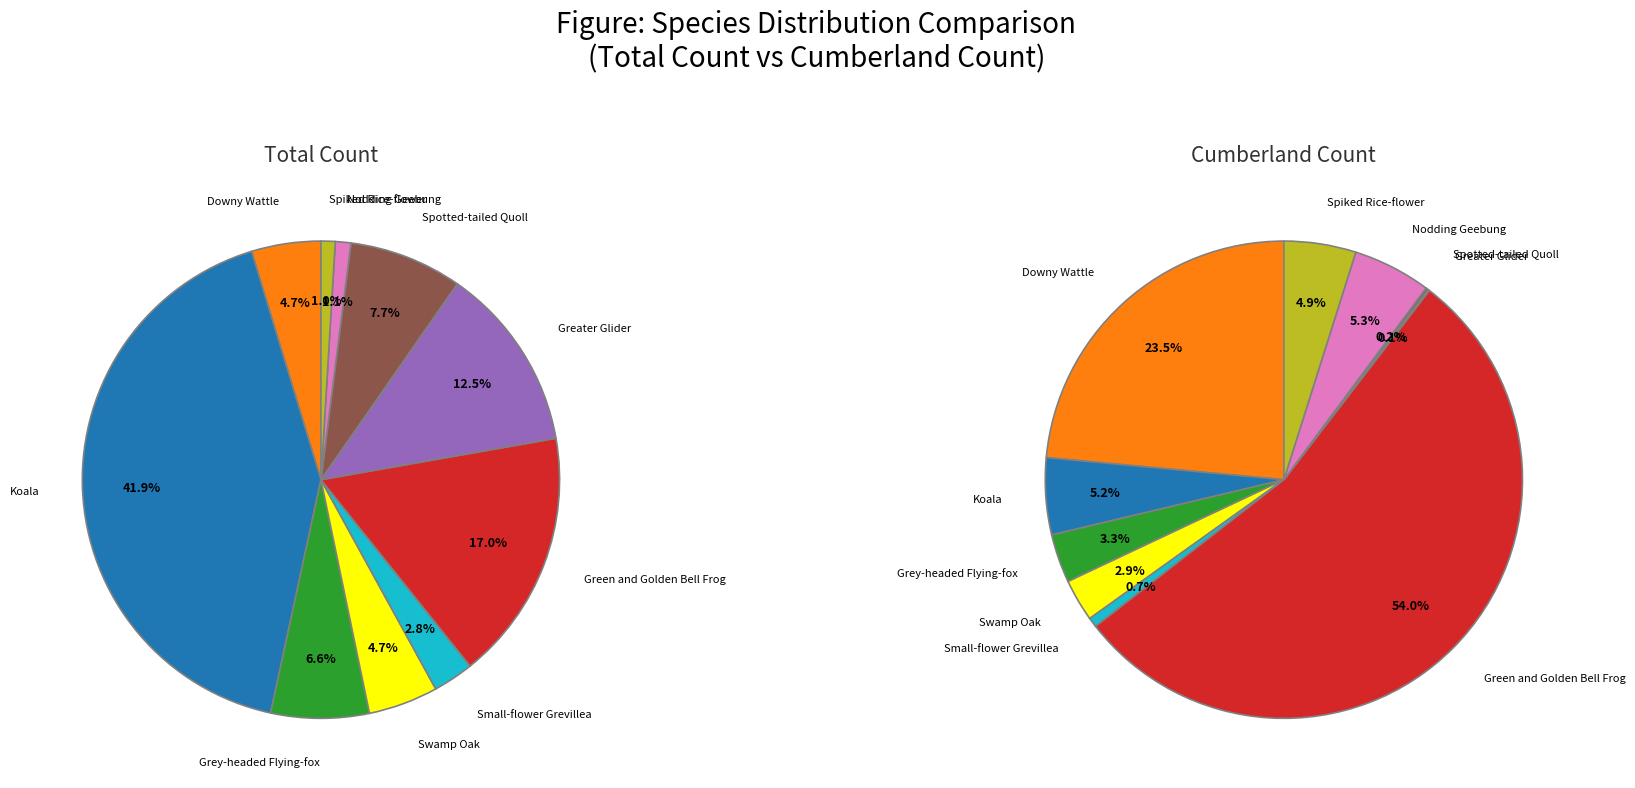

The 6 slice represents 13% of the pie. True or false?

True